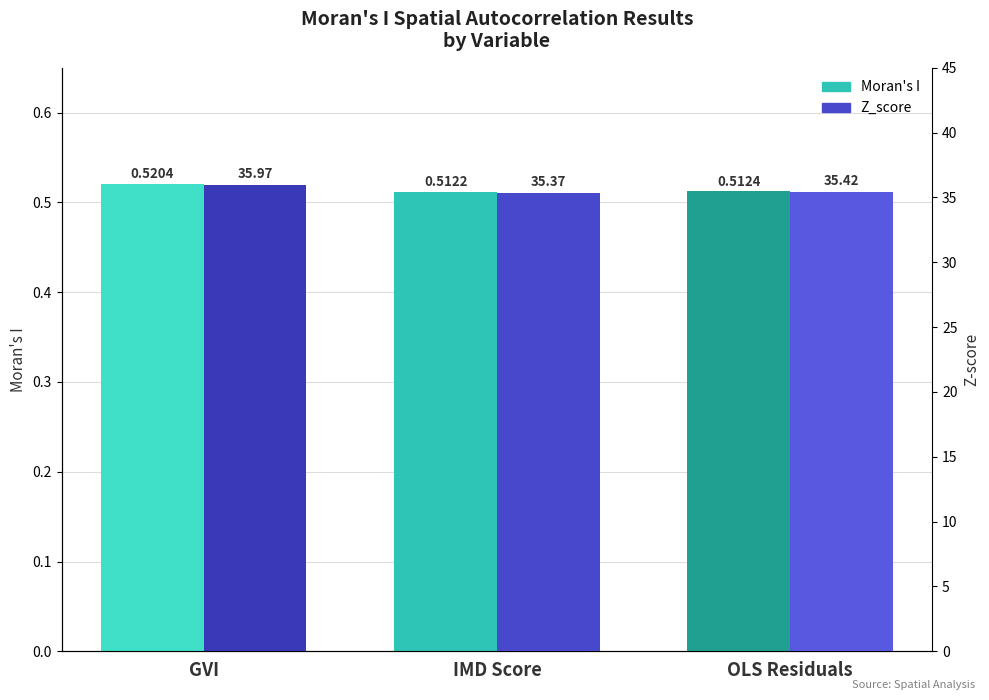

At how many categories does at least one series exceed 26?

3